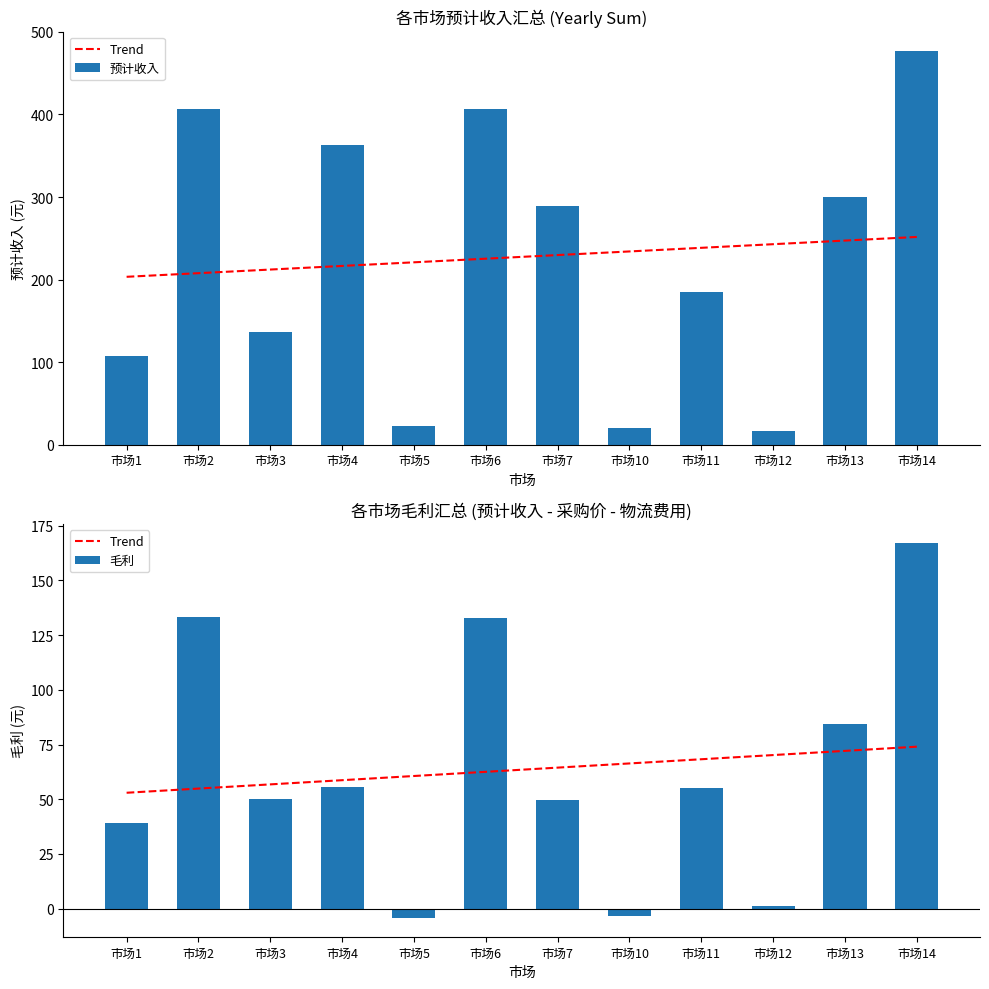

What is the difference between the second highest and minimum values in the 毛利 series?

137.6